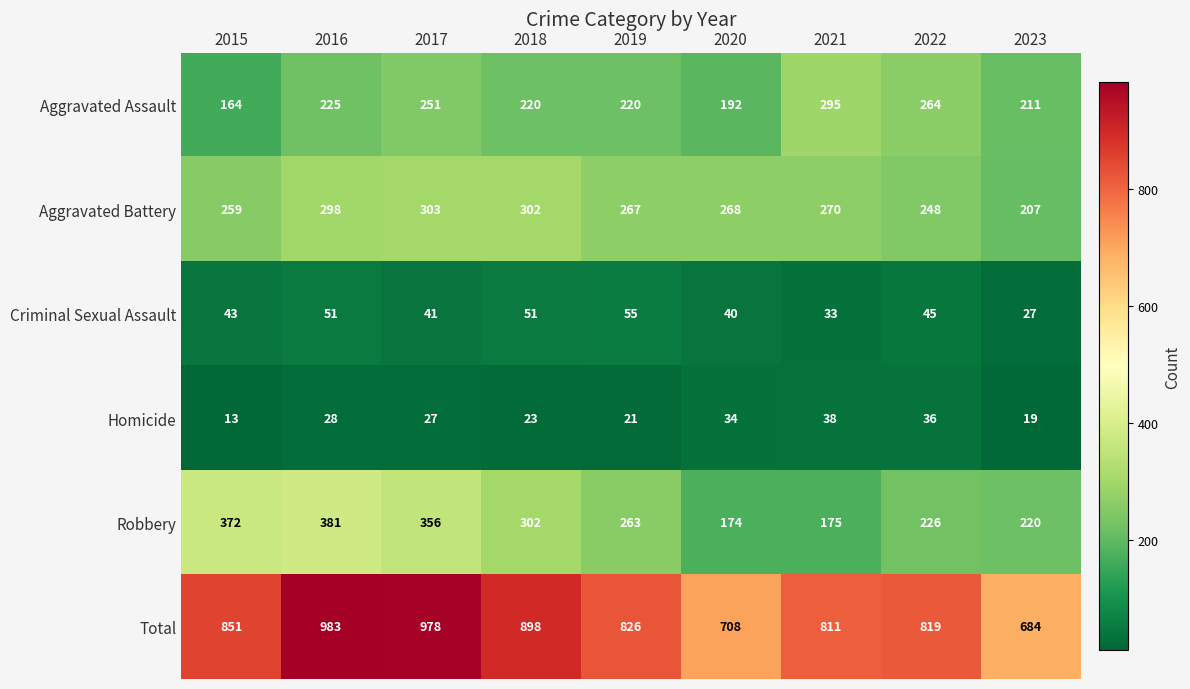

Which series has the largest total across all categories?

Total